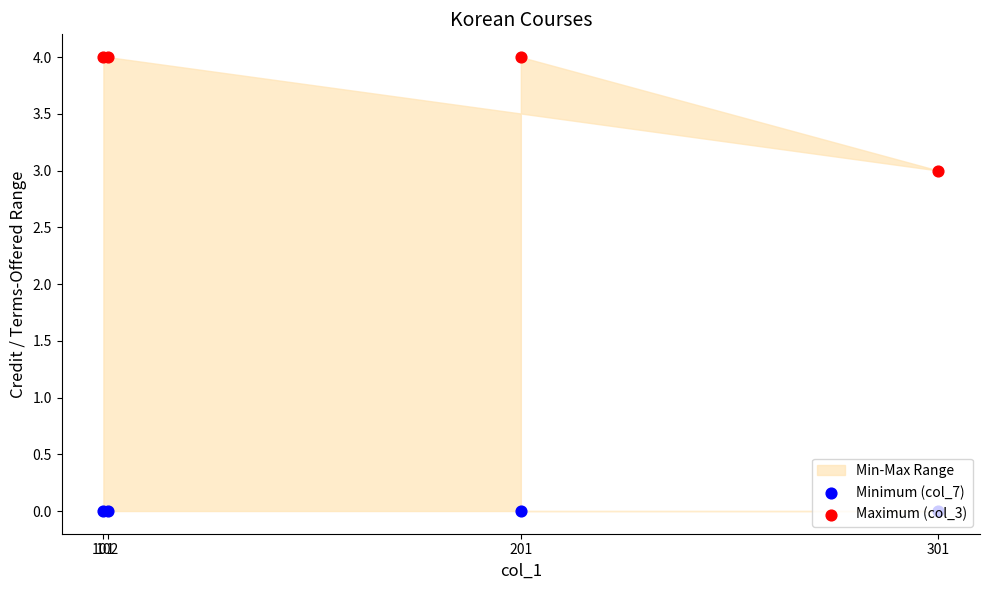

Which series has the largest Y range (max minus min)?

Maximum (col_3)